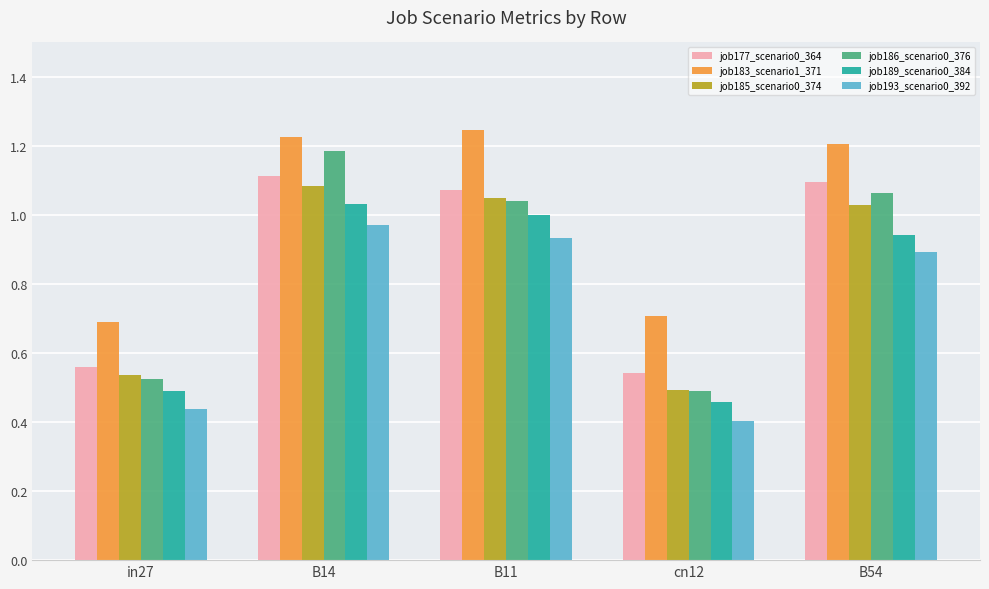

Which category has the highest value in the job185_scenario0_374 series?

B14